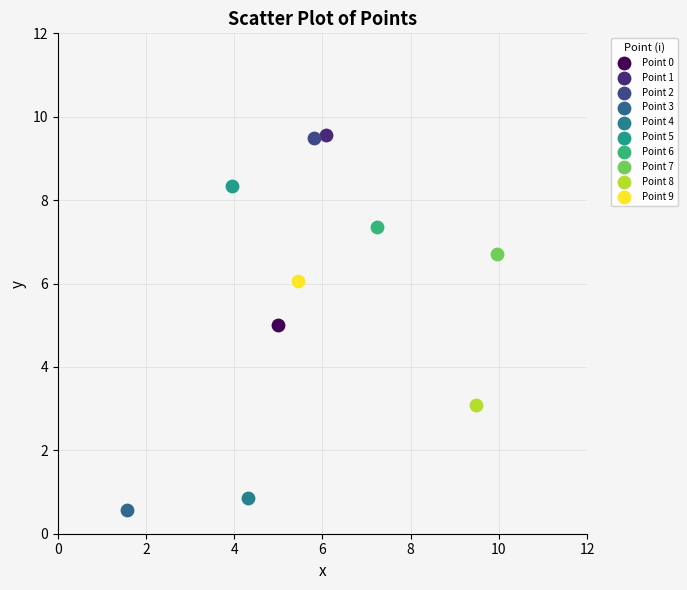

What are all the series names shown in the legend?

Point 0, Point 1, Point 2, Point 3, Point 4, Point 5, Point 6, Point 7, Point 8, Point 9